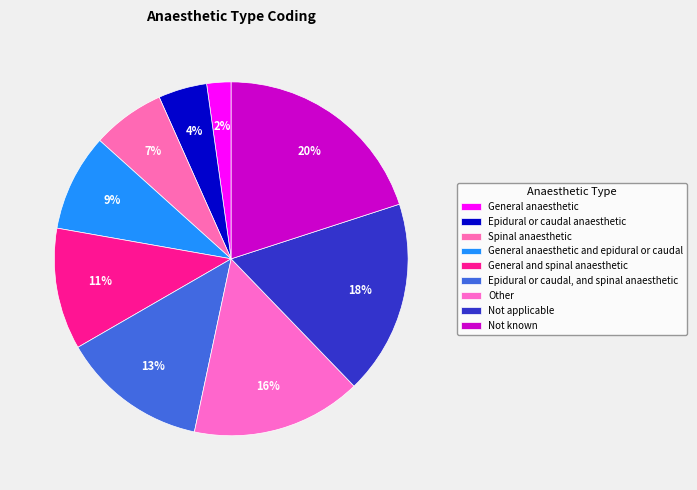

To the nearest percent, what portion does General anaesthetic and epidural or caudal represent?

9%